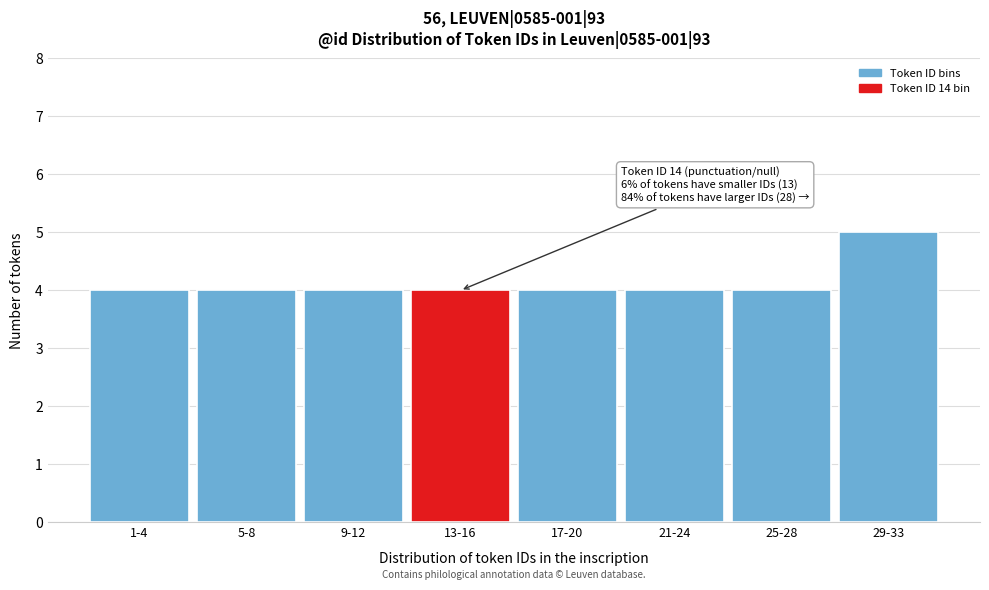

Reading left to right, what are all the values shown in this chart?

1-4=4	5-8=4	9-12=4	13-16=4	17-20=4	21-24=4	25-28=4	29-33=5